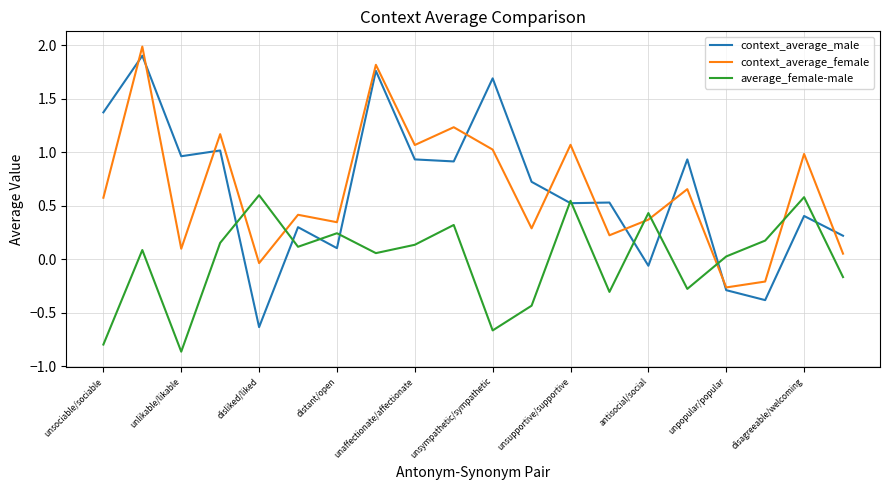

What is the difference between the maximum and minimum values in the context_average_female series?

2.3